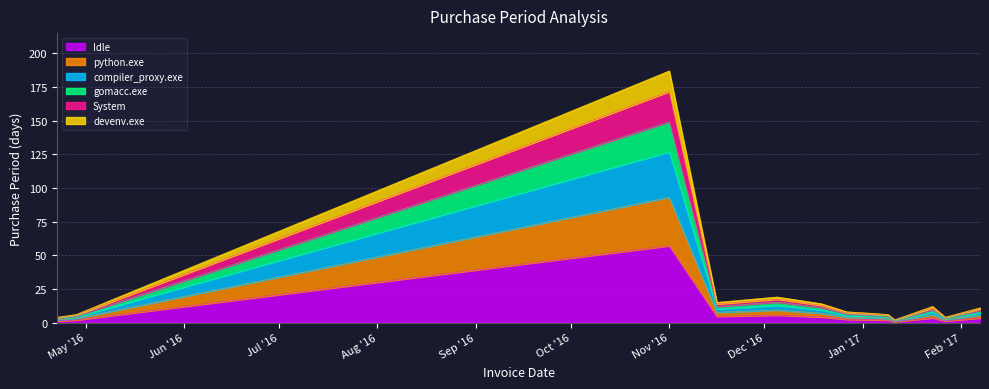

True or false: the data shows 0.7 at 2017-01-11.

False